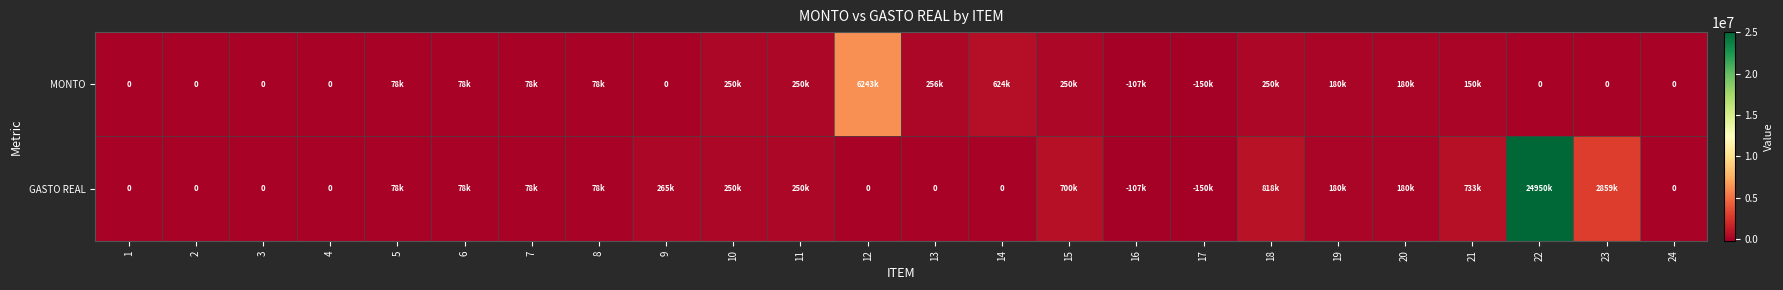

What is the difference between the maximum and minimum values in the GASTO REAL series?

25100000